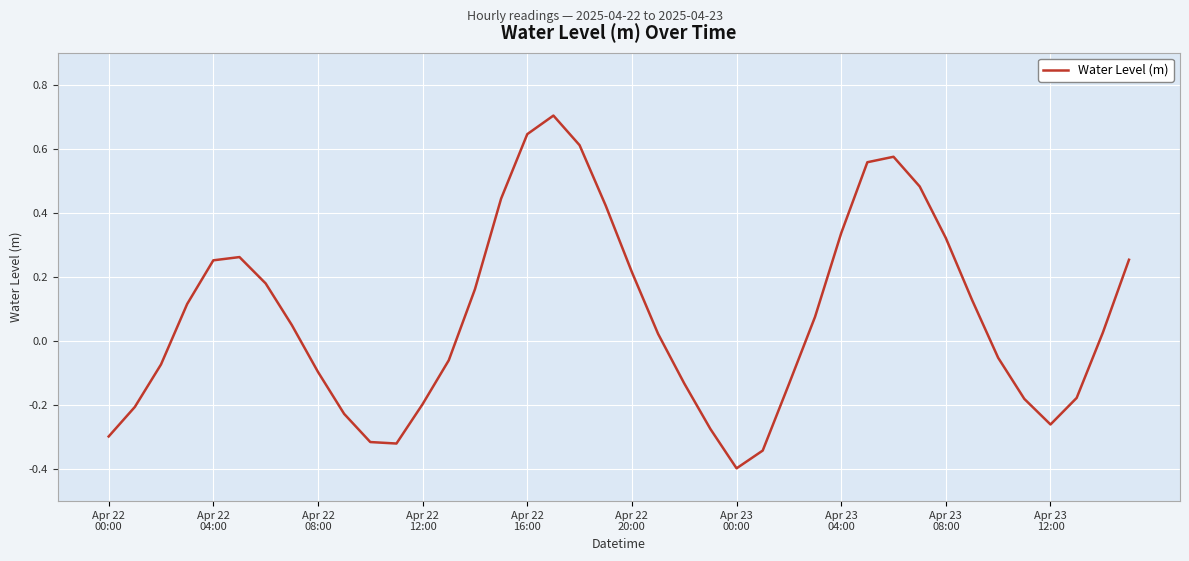

What is the minimum value shown in the chart?

-0.4